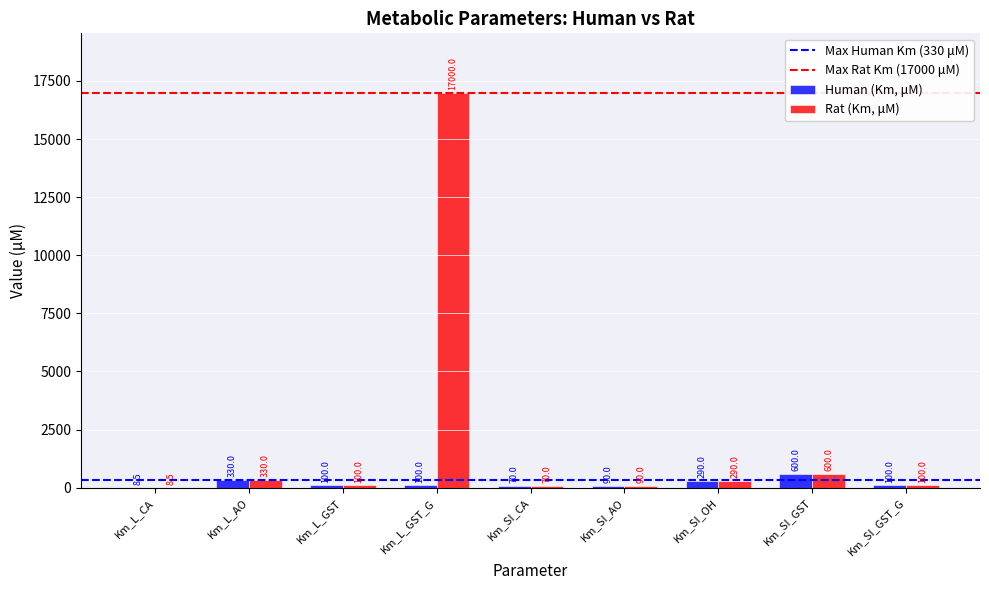

Is it true that Human (Km, μM) equals 100.0 at Km_L_GST_G?

True